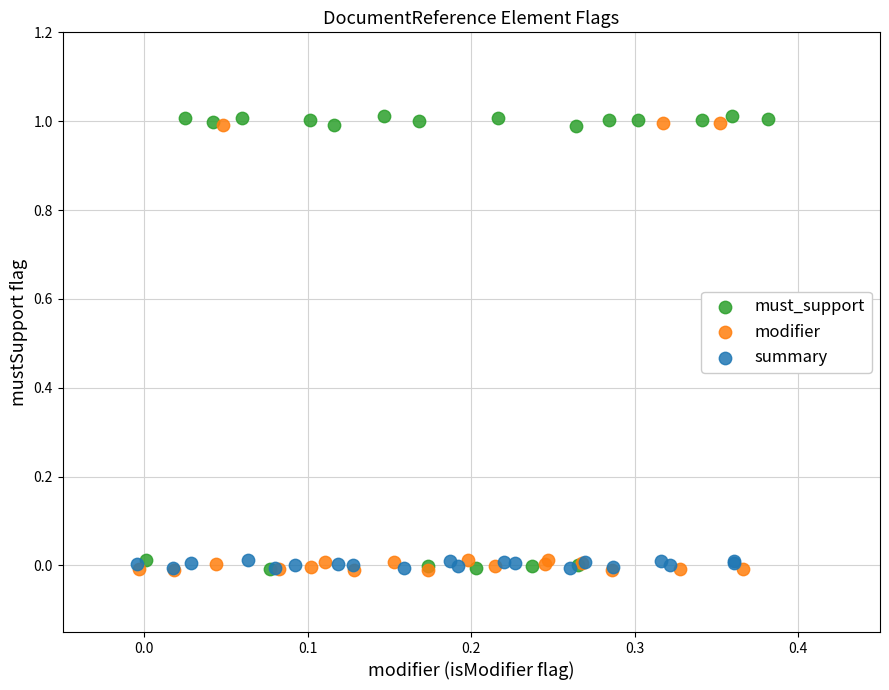

What are all the series names shown in the legend?

must_support, modifier, summary